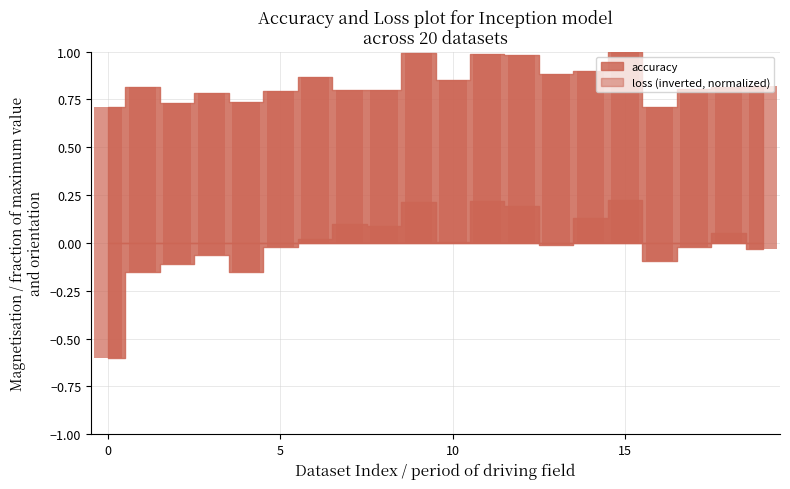

At how many categories does at least one series exceed 0?

20